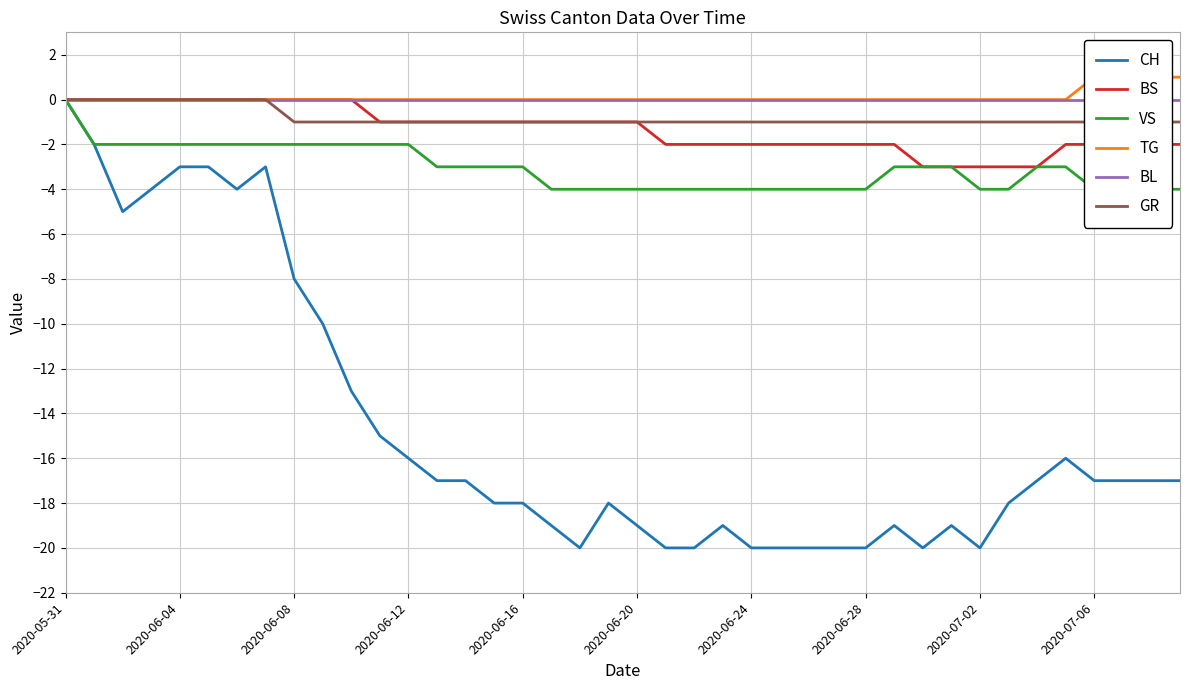

What is the lowest value of the GR series?

-1